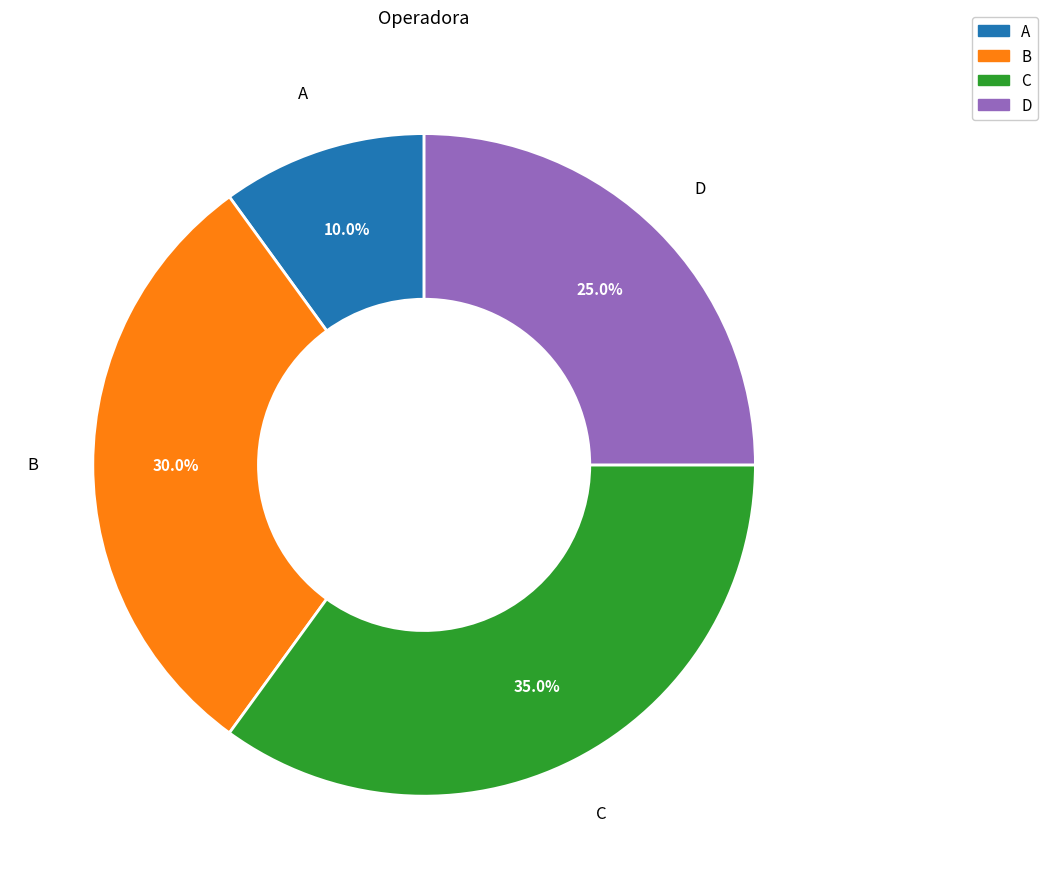

Count the number of slices in the pie.

4